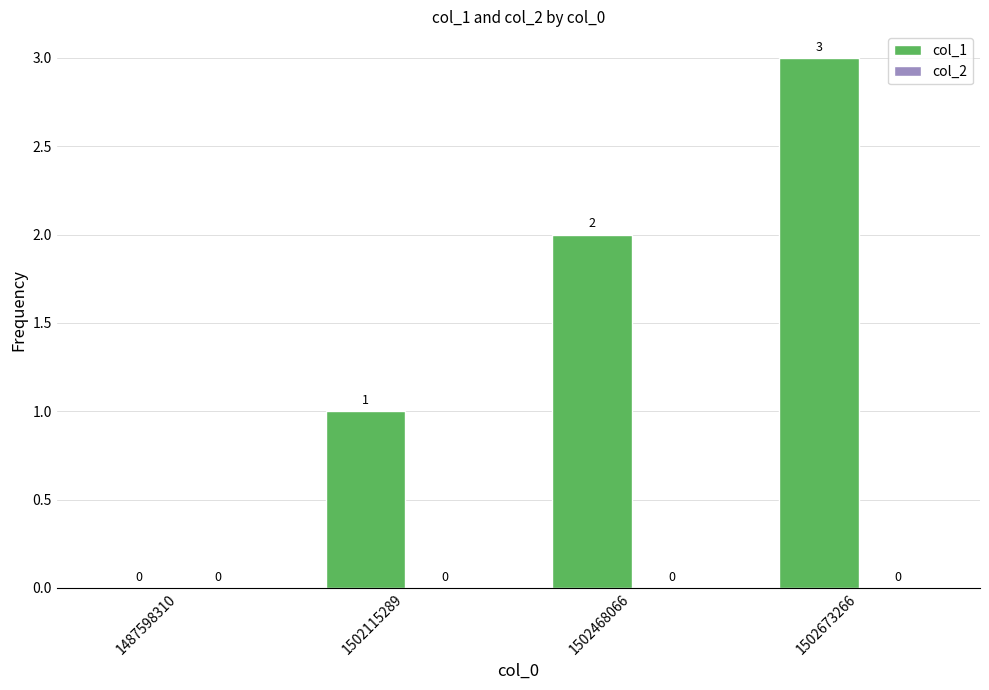

What is the sum of all values?

6